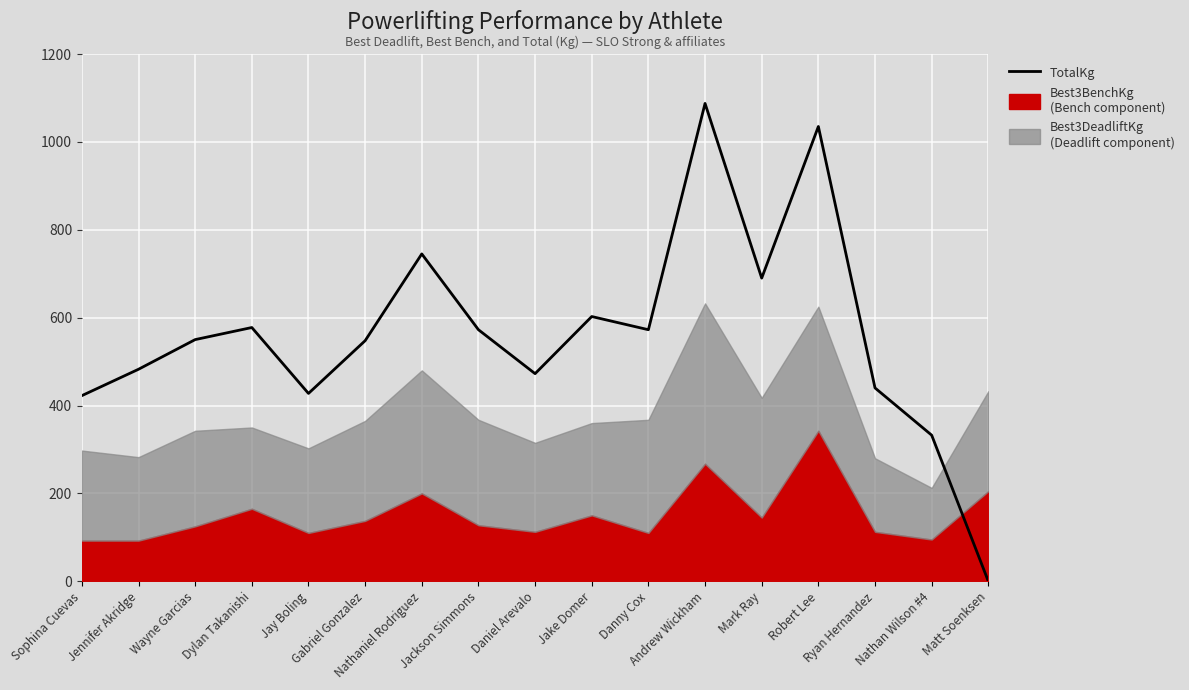

The chart shows a value of 1087.5 at Andrew Wickham. True or false?

True